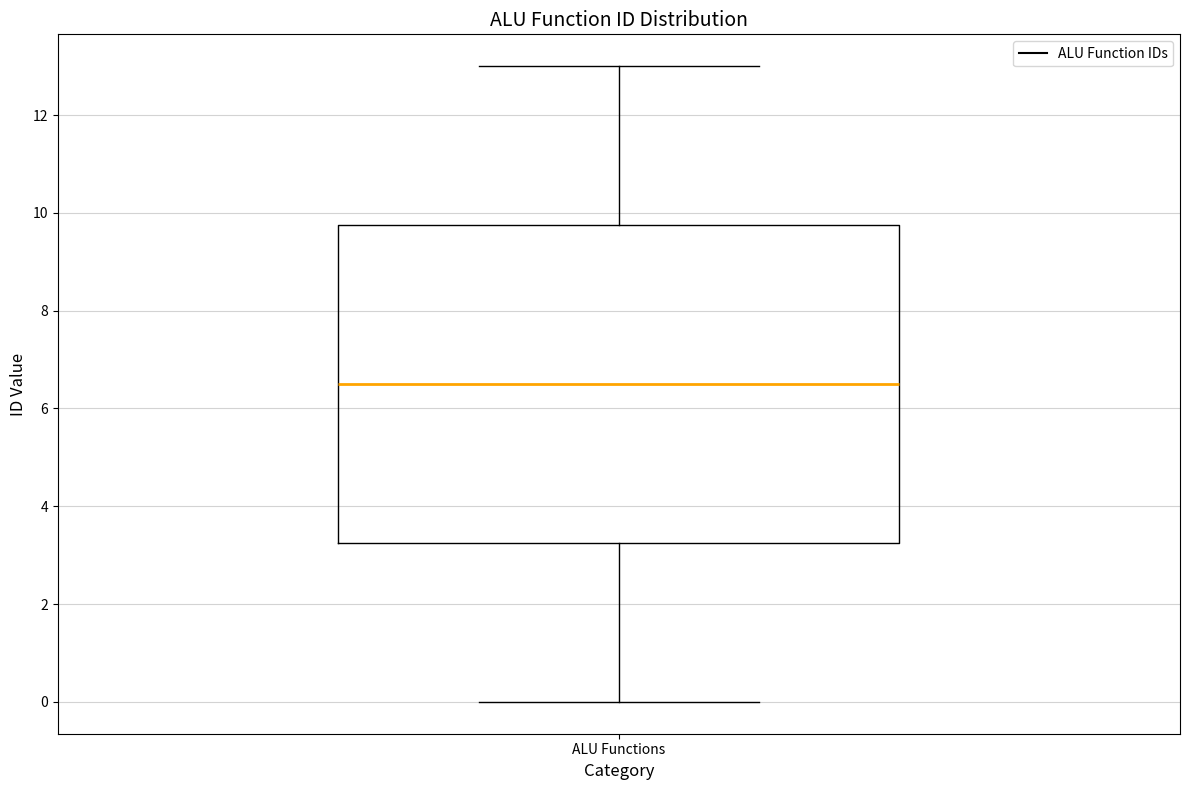

Where does the lower whisker of the box for ALU Functions end on the y-axis? The values are not printed on the chart, so give them approximately, as read against the axis.

0.0